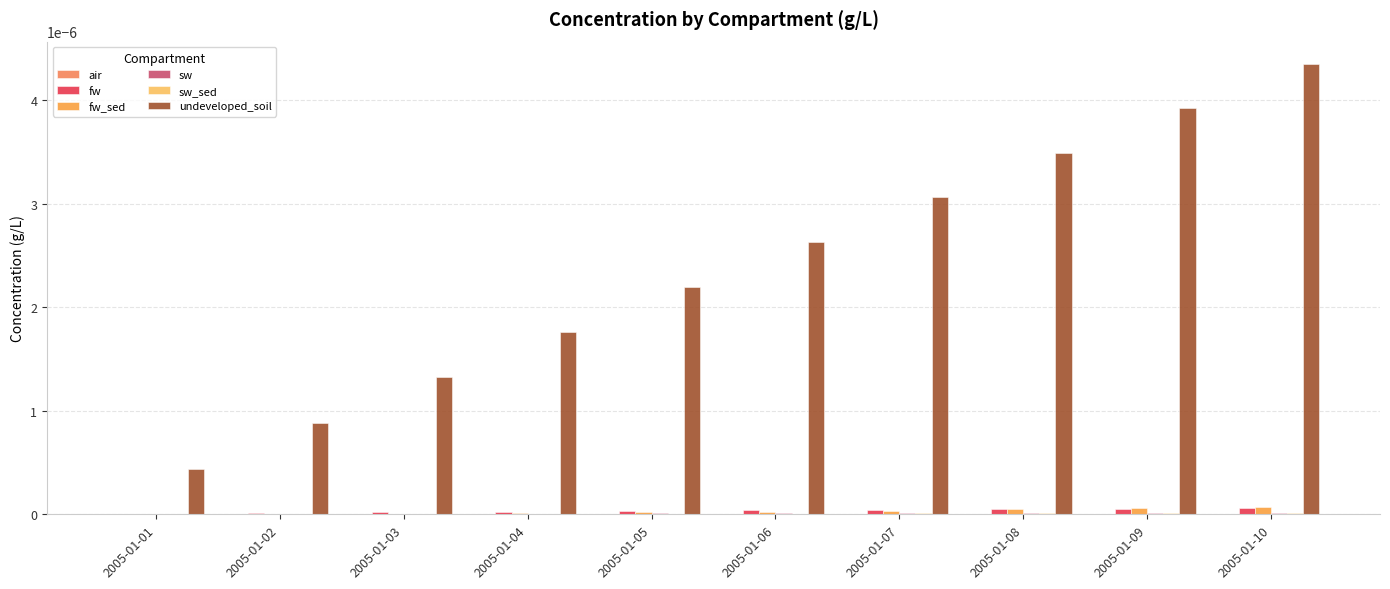

Are the bars horizontal?

No